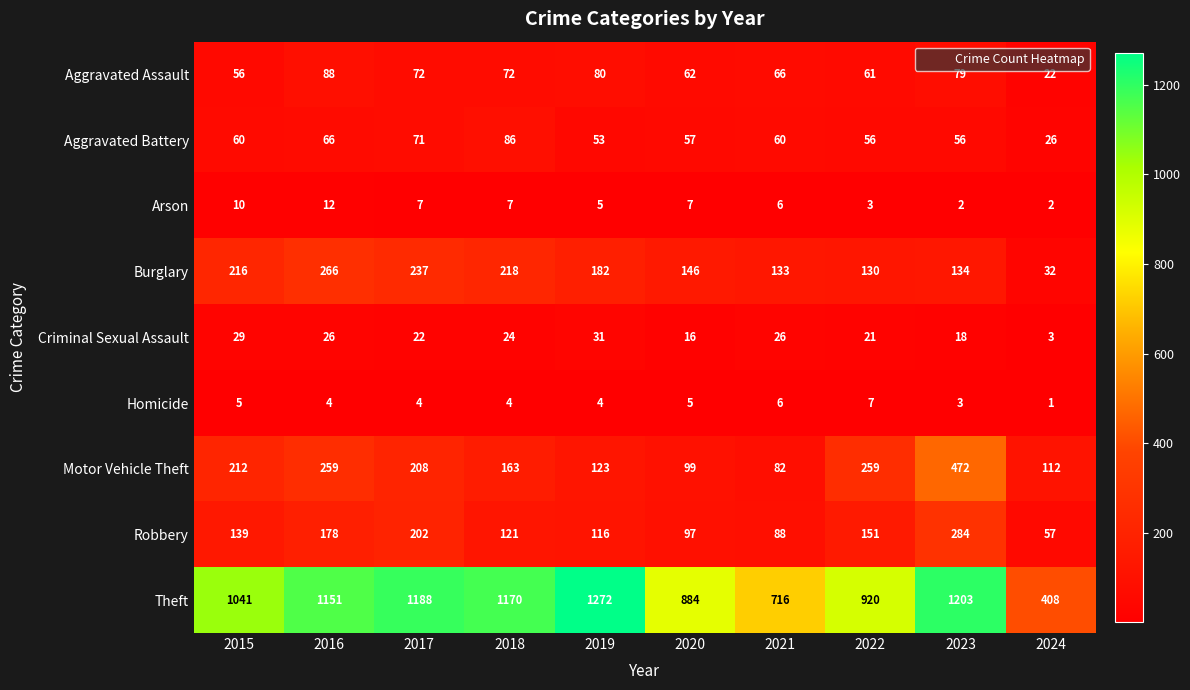

Rank the series at 2020 from highest to lowest value.

Theft, Burglary, Motor Vehicle Theft, Robbery, Aggravated Assault, Aggravated Battery, Criminal Sexual Assault, Arson, Homicide